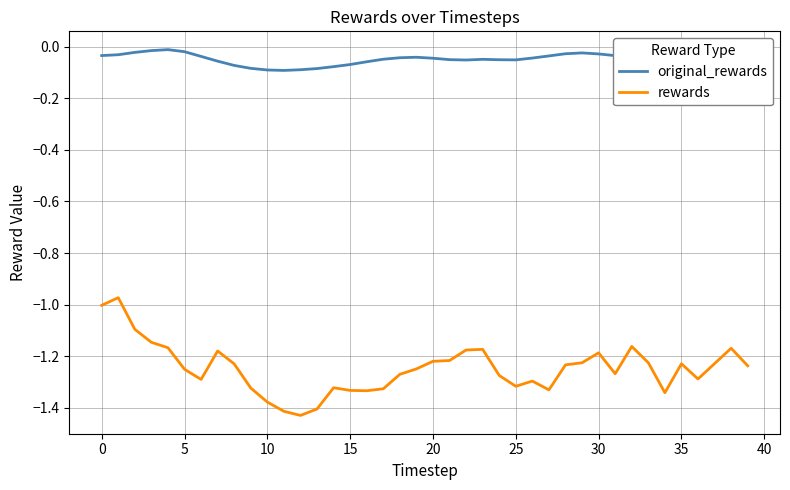

True or false: original_rewards and rewards cross at least once.

False